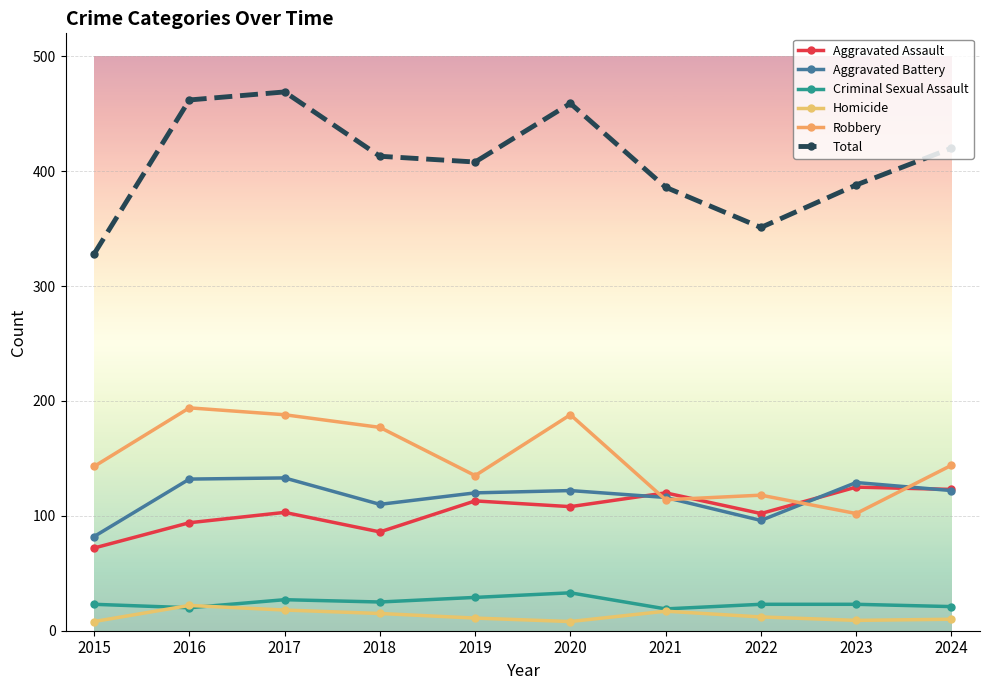

At which category is the sum across all series the highest?

2017